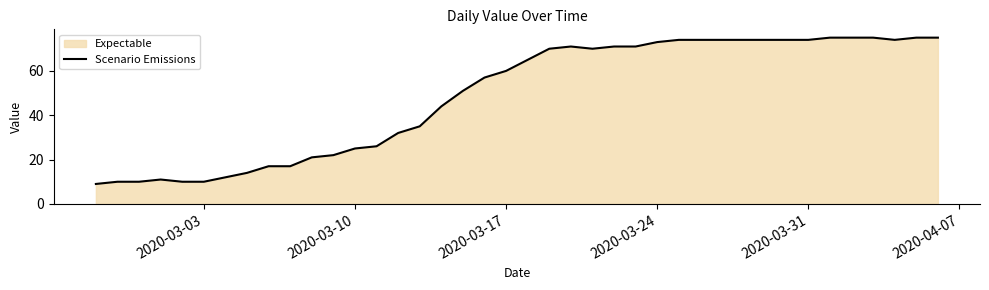

True or false: the data has more than 1 interior local peaks.

True